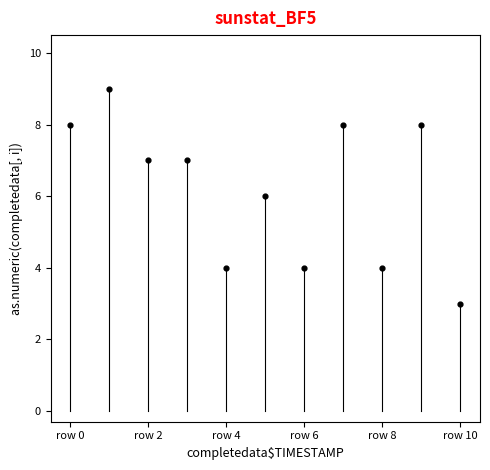

What is the average Y value?

6